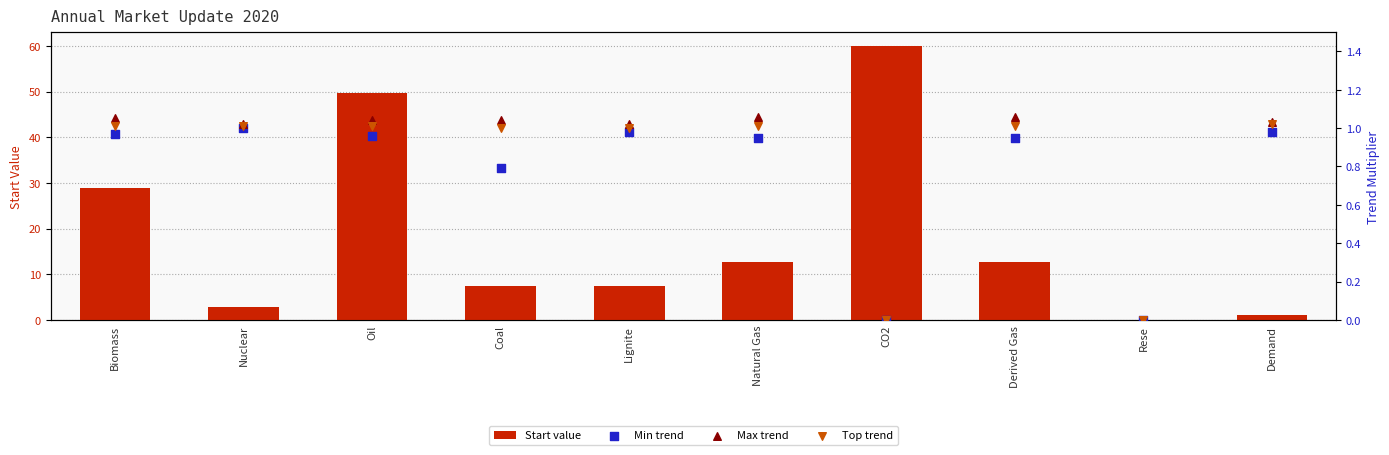

Which series contains the lowest Y value?

Start value